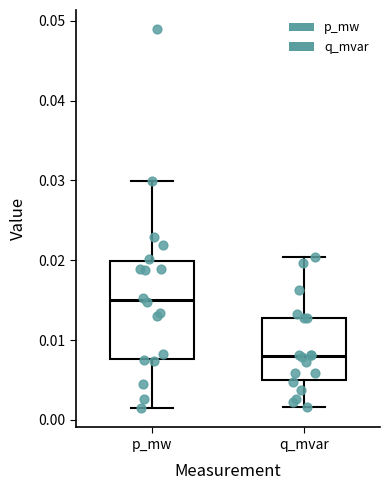

Reading left to right, transcribe this box plot: for each box, give where its median line is, the range the box spans, and where its two whiskers end, as read against the y-axis. The values are not printed on the chart, so give them approximately, as read against the axis.

p_mw: median 0.015, box 0.008 to 0.020, whiskers 0.001 to 0.030
q_mvar: median 0.008, box 0.005 to 0.013, whiskers 0.002 to 0.020